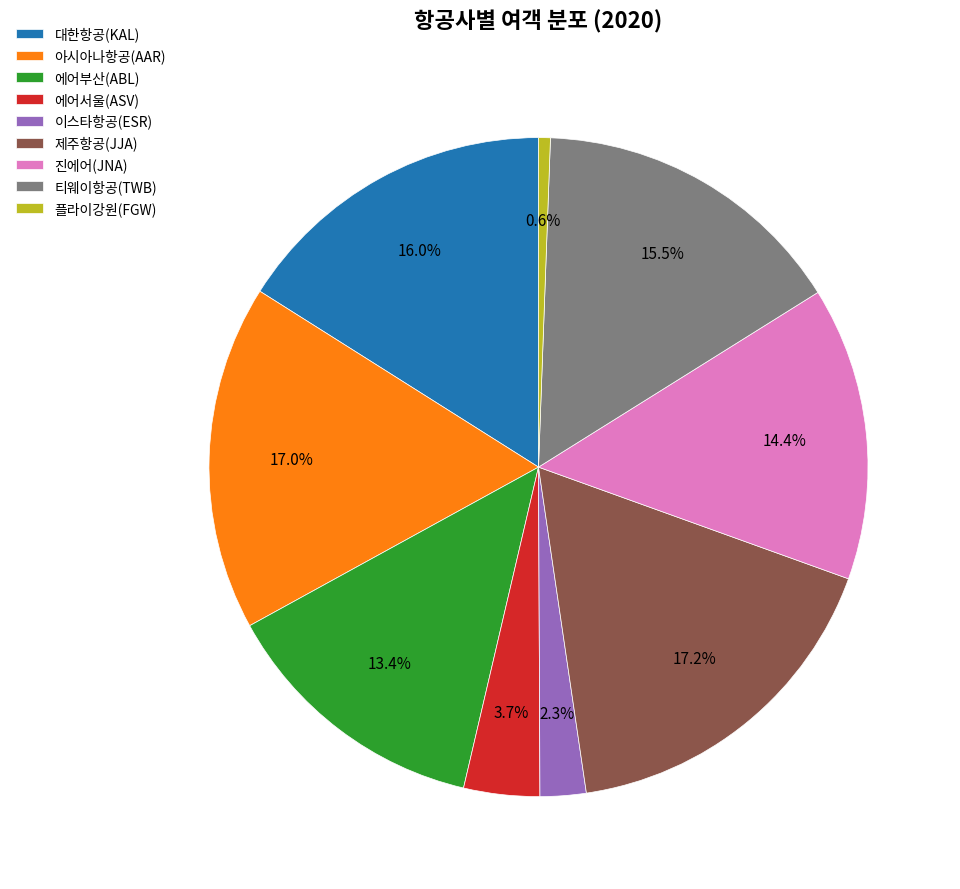

Approximately how many times larger is the value at 제주항공(JJA) compared to 대한항공(KAL)?

1.1